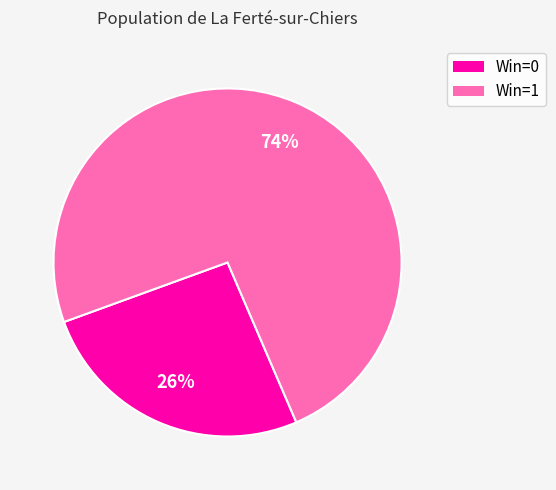

How many slices are in this pie chart?

2